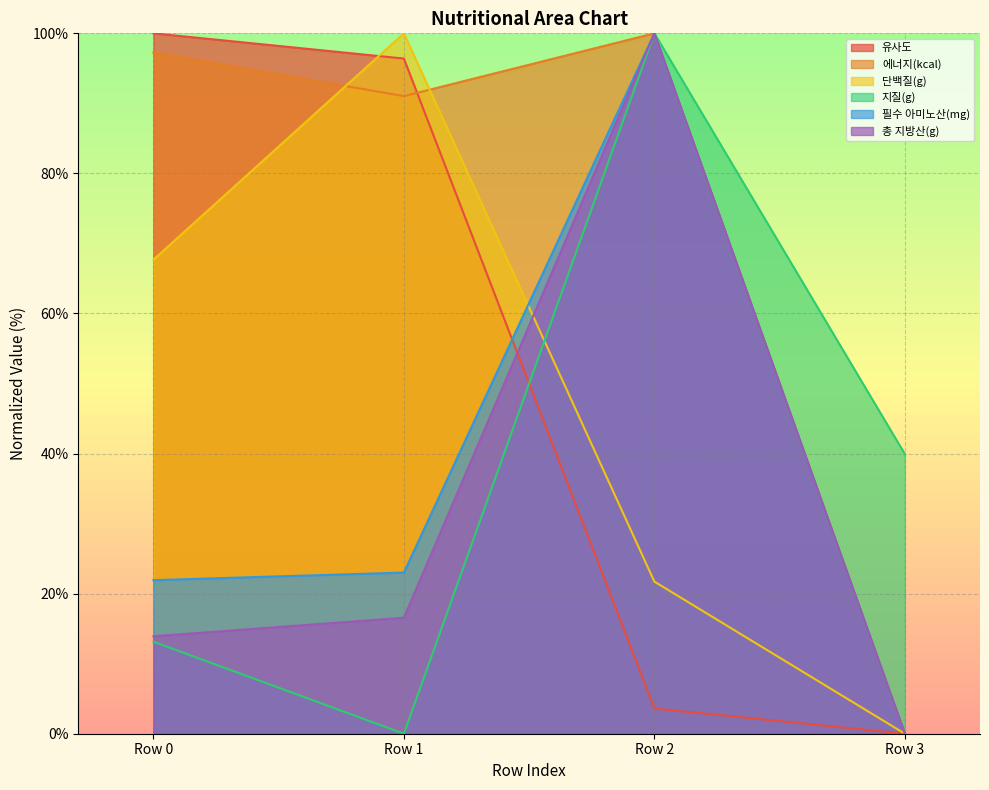

What is the sum of the 지질(g) values at Row 2 and Row 0?

113.1